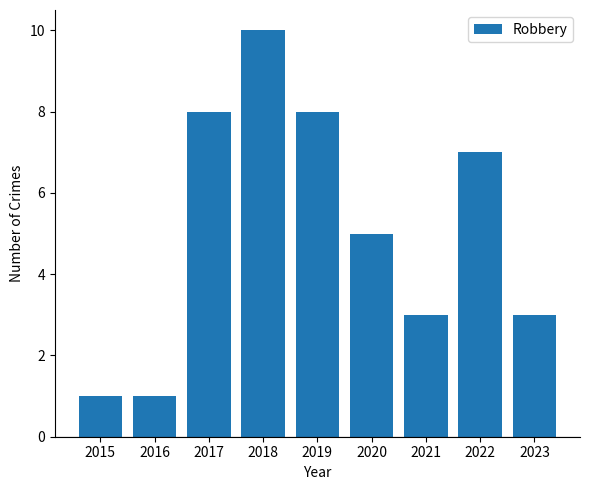

What is the maximum value shown in the chart?

10